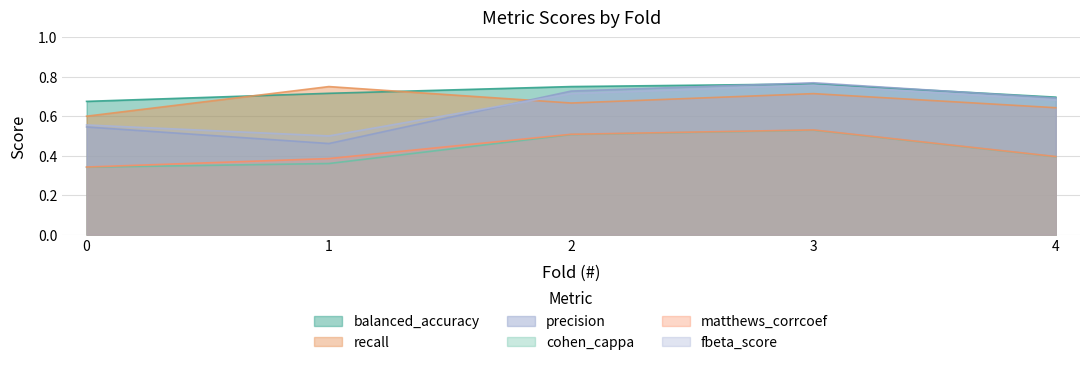

In balanced_accuracy, how many points are higher than both neighbors (excluding endpoints)?

1